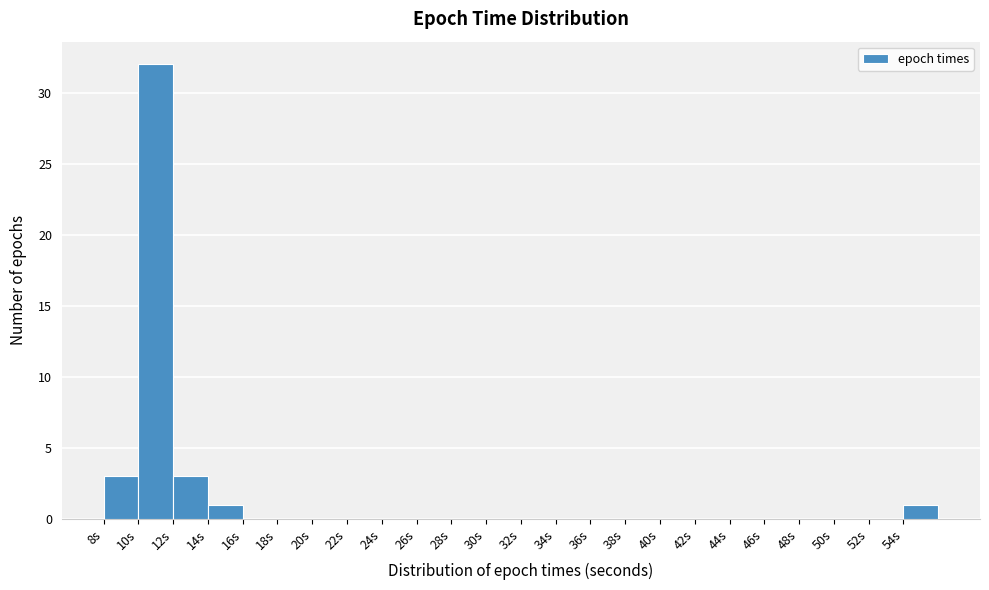

Over which range of the x-axis is the bar tallest?

10.5 to 12.5